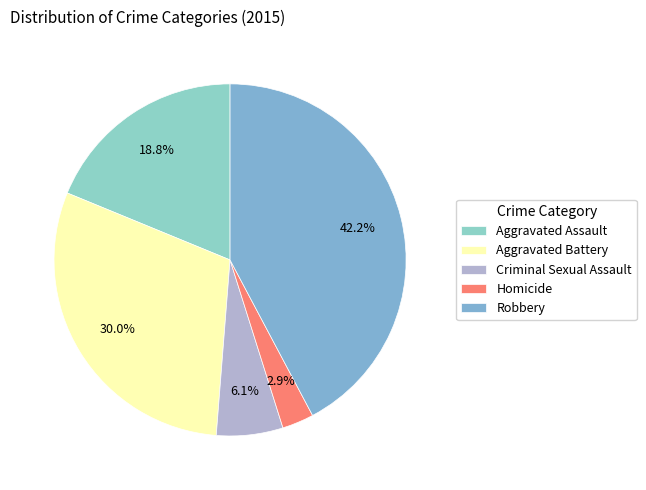

Which has a higher value, Robbery or Criminal Sexual Assault?

Robbery